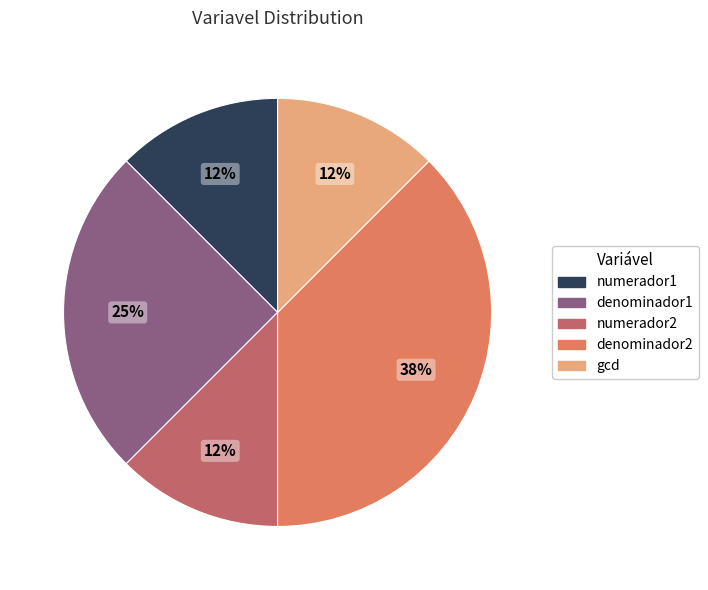

How many slices are in this pie chart?

5